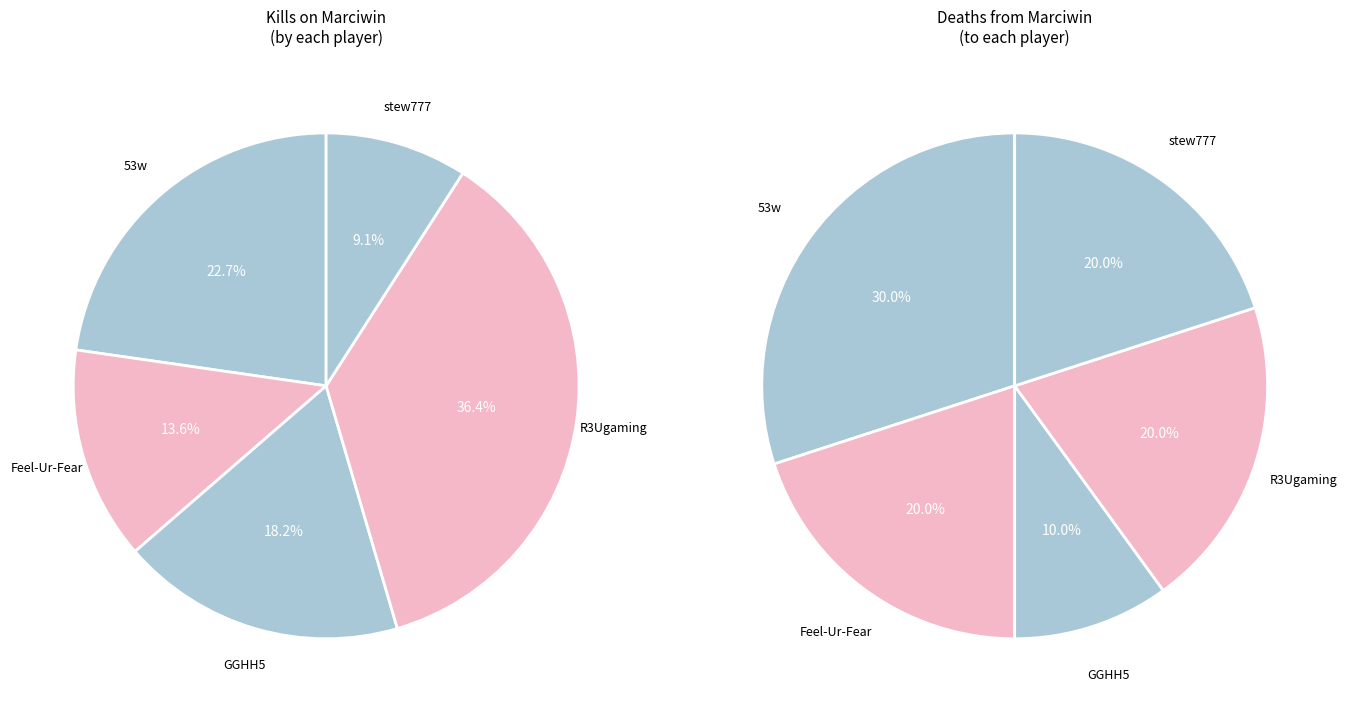

Between Feel-Ur-Fear and stew777, which series saw the biggest shift?

Kills by Marciwin